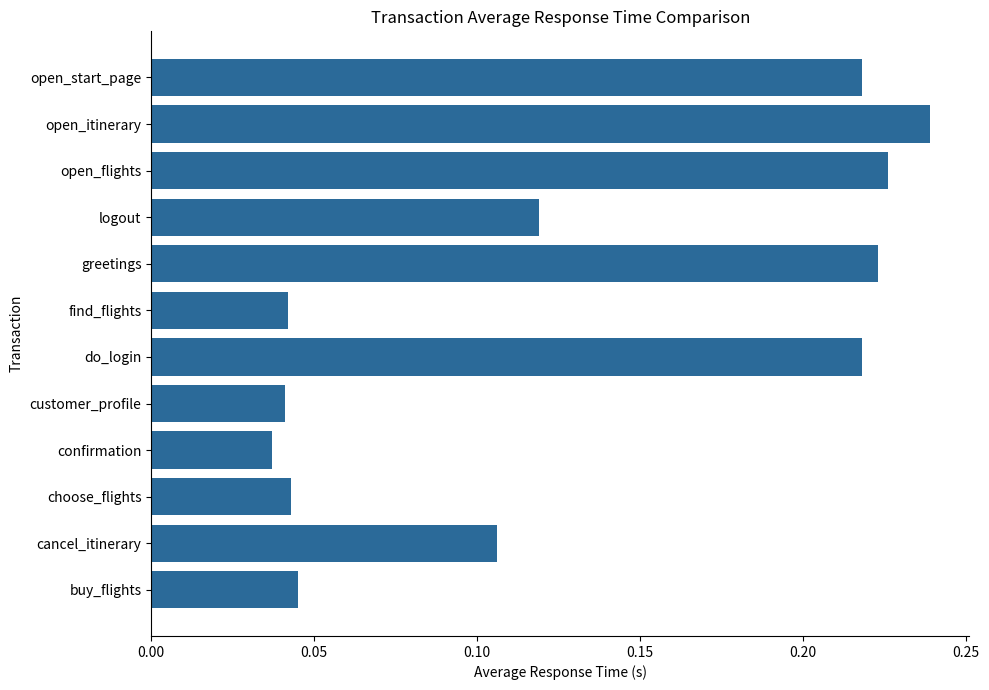

The value at open_start_page is 0.1. True or false?

False